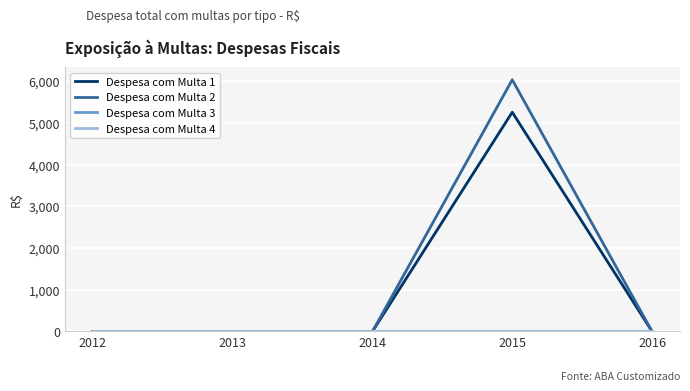

Does the chart display data point markers on the line(s)?

No